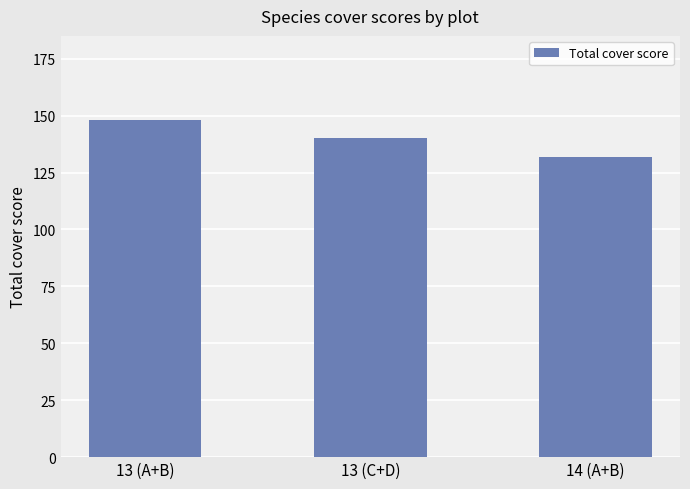

Does the chart contain any negative values?

No